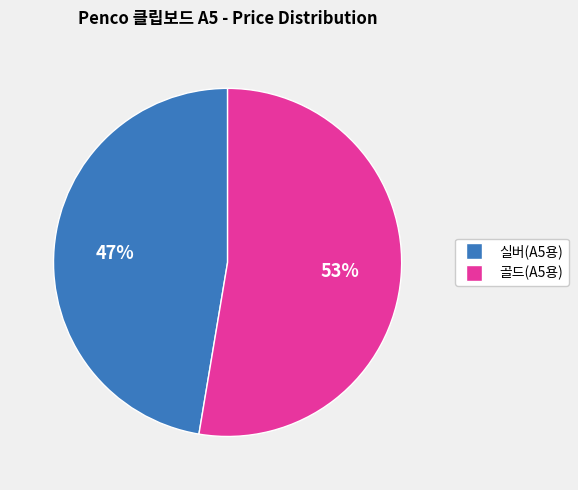

To the nearest percent, what percentage of the pie is 골드(A5용)?

53%